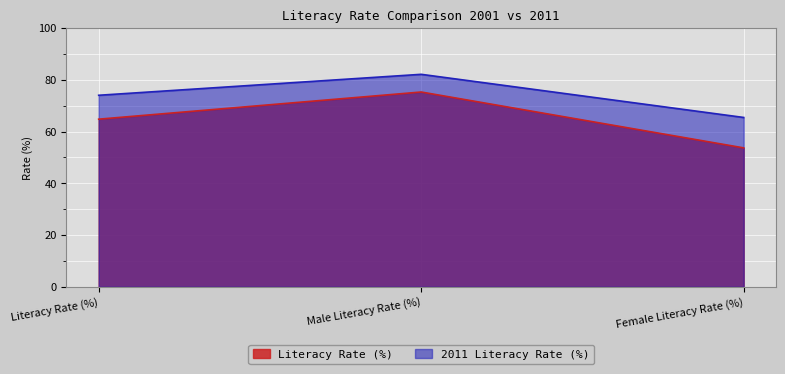

What is the label of the 2nd point from the left?

Male Literacy Rate (%)